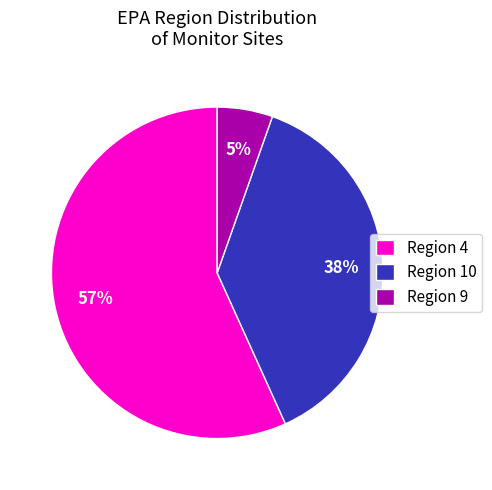

Do Region 9 and Region 10 together represent more than half of the pie?

No